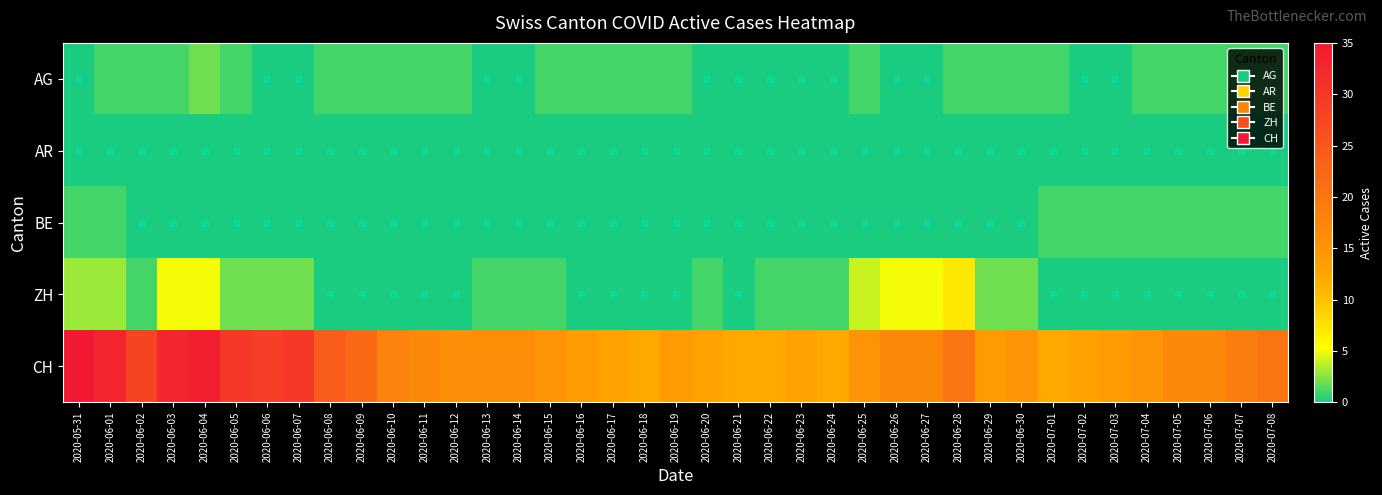

Which label corresponds to the smallest value in the chart?

2020-05-31